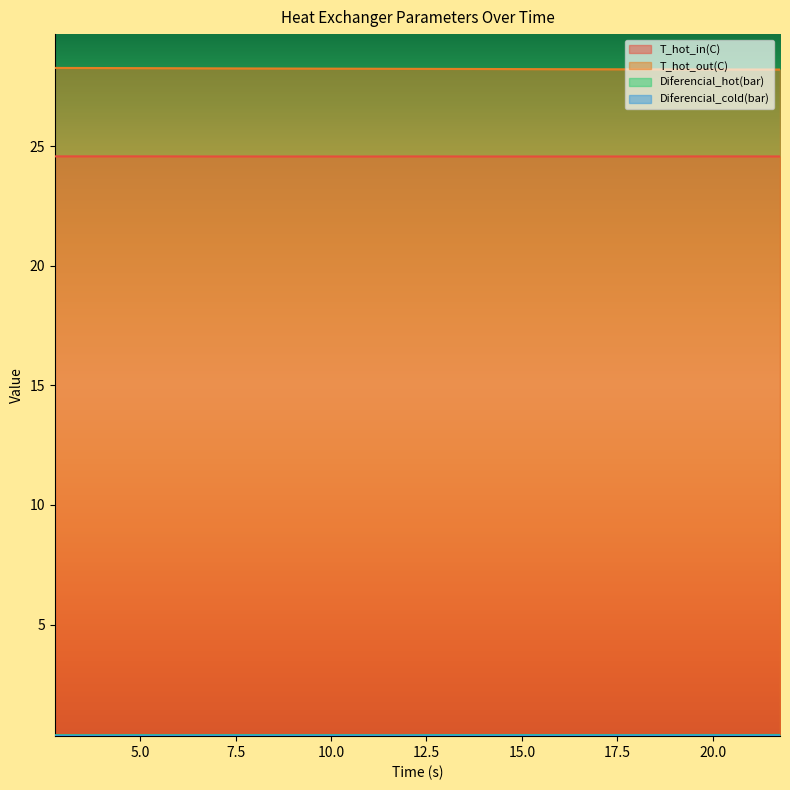

At how many categories does at least one series exceed 14?

20